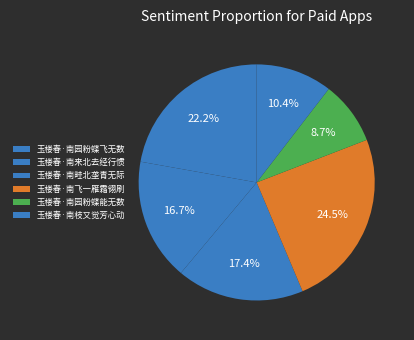

Rank the categories by value from lowest to highest.

玉楼春·南园粉蝶能无数, 玉楼春·南枝又觉芳心动, 玉楼春·南来北去经行惯, 玉楼春·南畦北垄青无际, 玉楼春·南园粉蝶飞无数, 玉楼春·南飞一雁霜翎刷